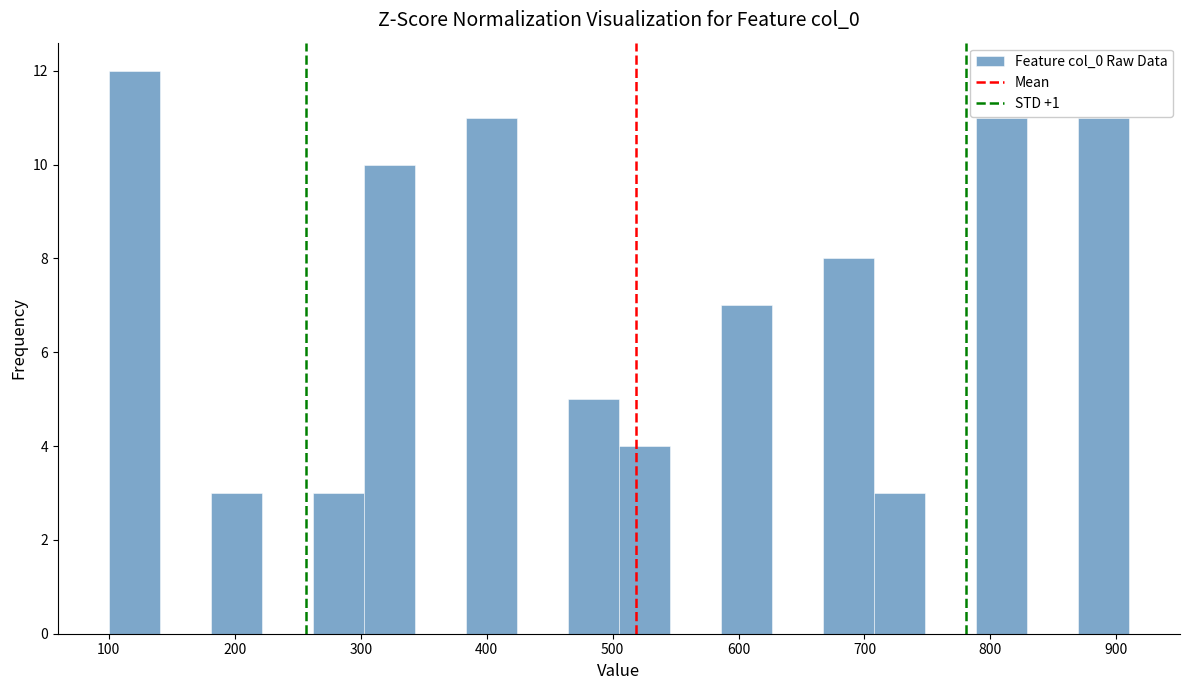

Over which range of the x-axis is the bar tallest?

100 to 140